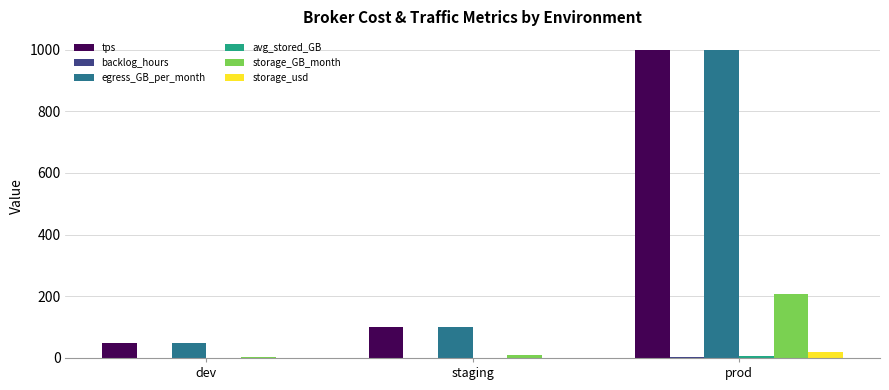

True or false: tps has a value of 100.0 at staging.

True